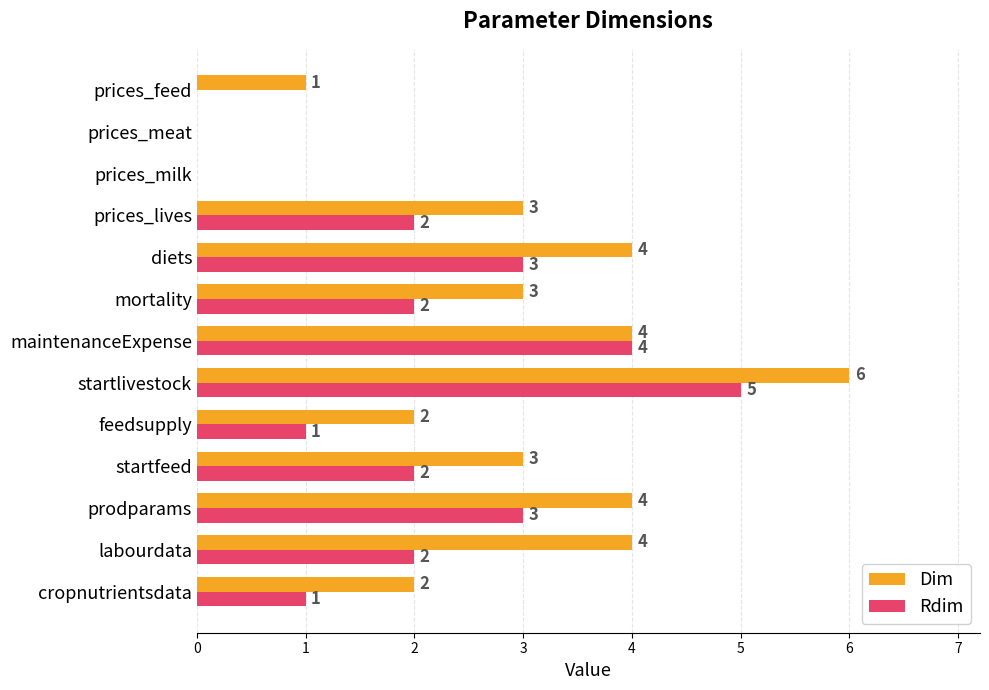

True or false: Rdim has a value of 5 at prodparams.

False